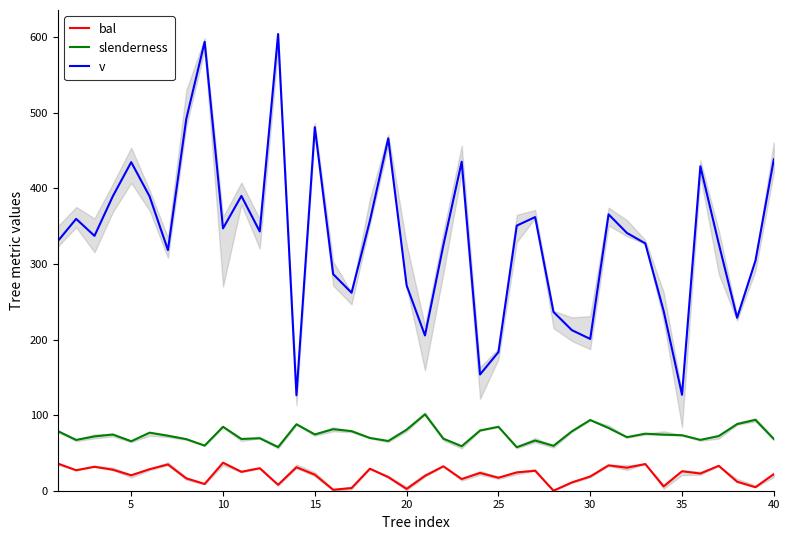

What is the minimum value for slenderness?

57.6